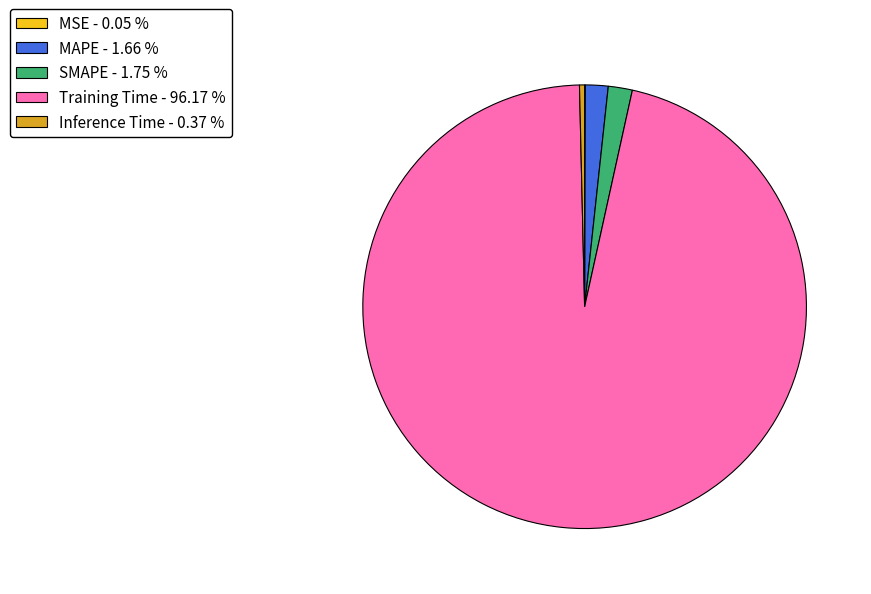

Does Training Time - 96.17 % account for over 50% of the chart?

Yes